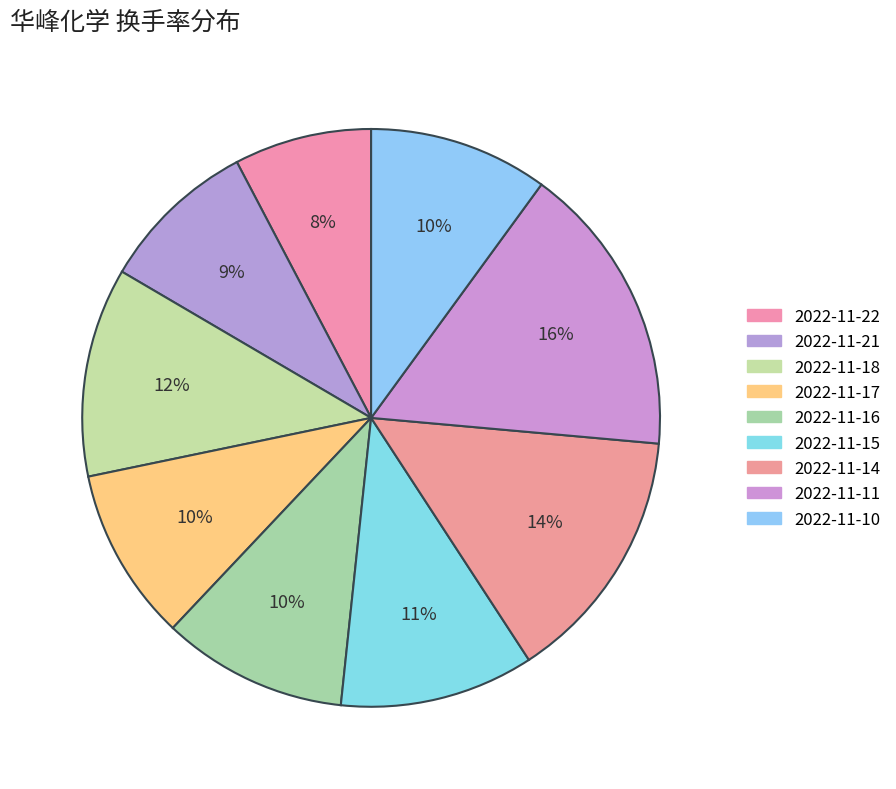

Between 2022-11-18 and 2022-11-15, which is larger?

2022-11-18